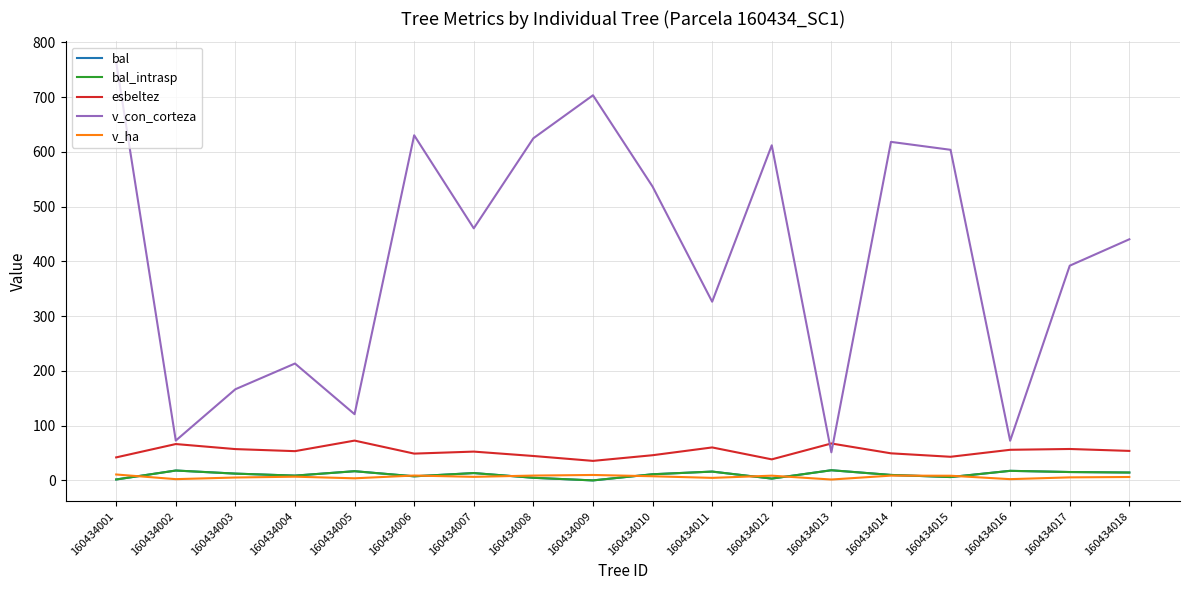

True or false: bal and bal_intrasp cross at least once.

False